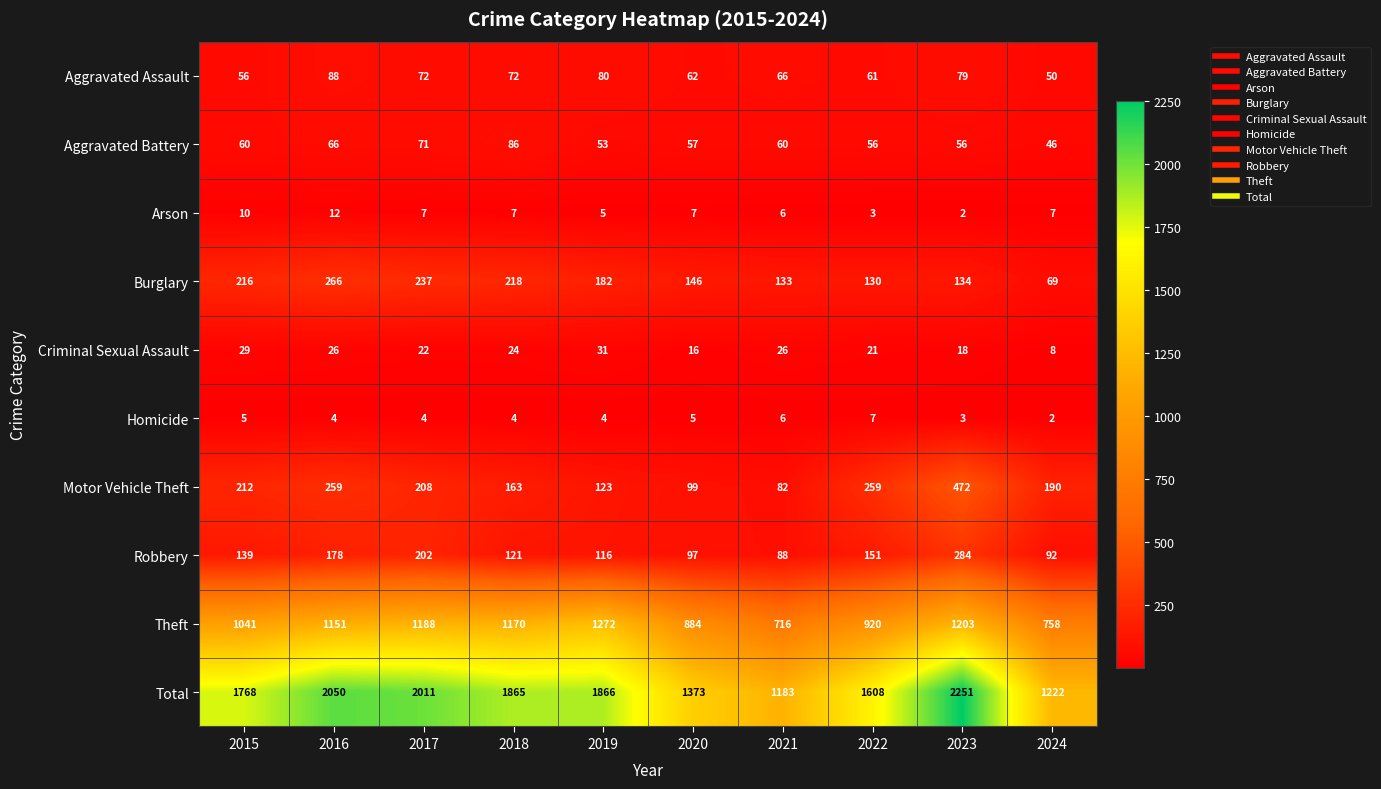

What is the difference between the second highest and minimum values in the Burglary series?

168